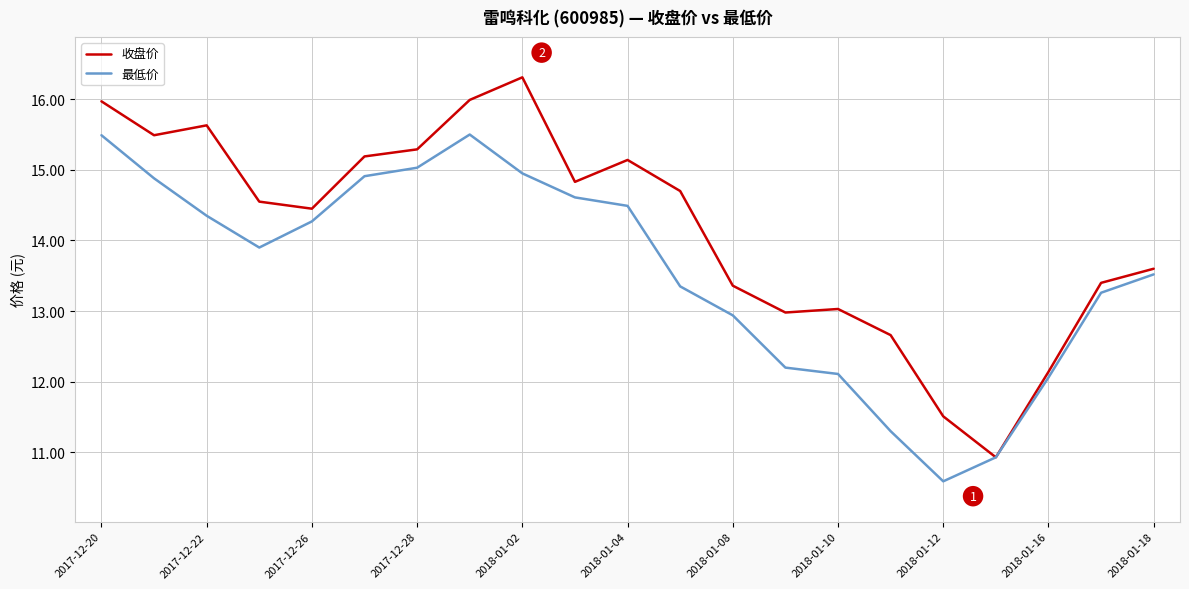

What is the maximum value for 最低价?

15.5